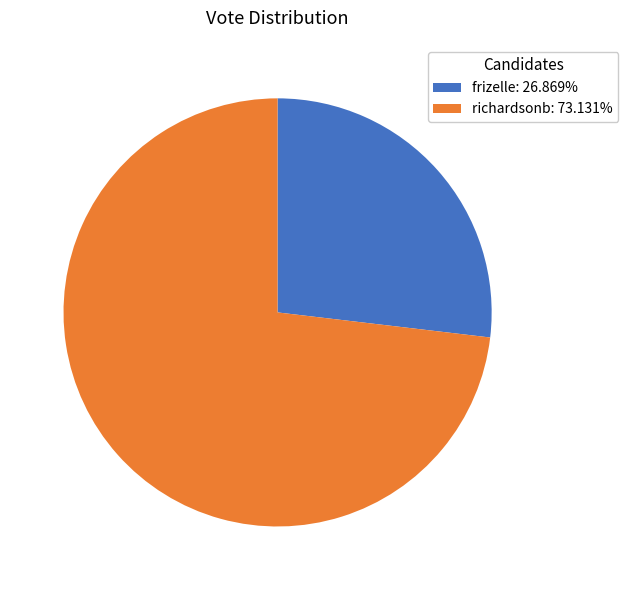

How many slices are in this pie chart?

2